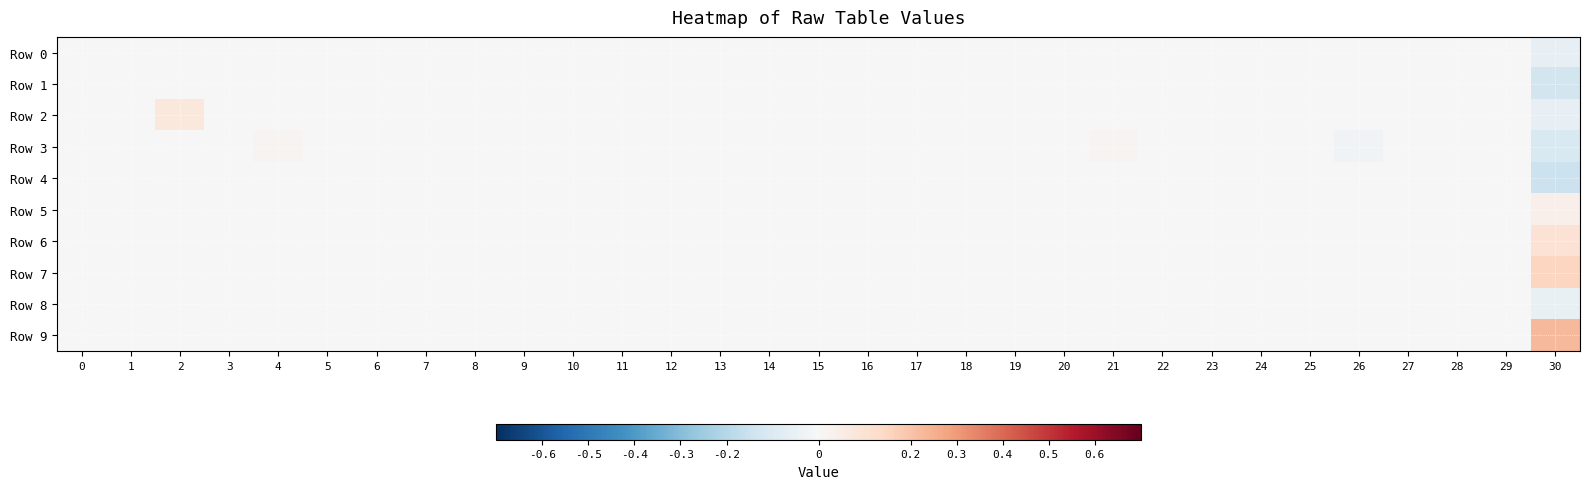

Reading left to right, list all the values displayed in this chart.

Row 0: 0=0.0	1=0.0	2=0.0	3=0.0	4=0.0	5=0.0	6=0.0	7=0.0	8=0.0	9=0.0	10=0.0	11=0.0	12=0.0	13=0.0	14=0.0	15=0.0	16=0.0	17=0.0	18=0.0	19=0.0	20=0.0	21=0.0	22=0.0	23=0.0	24=0.0	25=0.0	26=0.0	27=0.0	28=0.0	29=0.0	30=-0.1
Row 1: 0=0.0	1=0.0	2=0.0	3=0.0	4=0.0	5=0.0	6=0.0	7=0.0	8=0.0	9=0.0	10=0.0	11=0.0	12=0.0	13=0.0	14=0.0	15=0.0	16=0.0	17=0.0	18=0.0	19=0.0	20=0.0	21=0.0	22=0.0	23=0.0	24=0.0	25=0.0	26=0.0	27=0.0	28=0.0	29=0.0	30=-0.1
Row 2: 0=0.0	1=0.0	2=0.1	3=0.0	4=0.0	5=0.0	6=0.0	7=0.0	8=0.0	9=0.0	10=0.0	11=0.0	12=0.0	13=0.0	14=0.0	15=0.0	16=0.0	17=0.0	18=0.0	19=0.0	20=0.0	21=0.0	22=0.0	23=0.0	24=0.0	25=0.0	26=0.0	27=0.0	28=0.0	29=0.0	30=-0.1
Row 3: 0=0.0	1=0.0	2=0.0	3=0.0	4=0.0	5=0.0	6=0.0	7=0.0	8=0.0	9=0.0	10=0.0	11=0.0	12=0.0	13=0.0	14=0.0	15=0.0	16=0.0	17=0.0	18=0.0	19=0.0	20=0.0	21=0.0	22=0.0	23=0.0	24=0.0	25=0.0	26=-0.0	27=0.0	28=0.0	29=0.0	30=-0.1
Row 4: 0=0.0	1=0.0	2=0.0	3=0.0	4=0.0	5=0.0	6=0.0	7=0.0	8=0.0	9=0.0	10=0.0	11=0.0	12=0.0	13=0.0	14=0.0	15=0.0	16=0.0	17=0.0	18=0.0	19=0.0	20=0.0	21=0.0	22=0.0	23=0.0	24=0.0	25=0.0	26=0.0	27=0.0	28=0.0	29=0.0	30=-0.1
Row 5: 0=0.0	1=0.0	2=0.0	3=0.0	4=0.0	5=0.0	6=0.0	7=0.0	8=0.0	9=0.0	10=0.0	11=0.0	12=0.0	13=0.0	14=0.0	15=0.0	16=0.0	17=0.0	18=0.0	19=0.0	20=0.0	21=0.0	22=0.0	23=0.0	24=0.0	25=0.0	26=0.0	27=0.0	28=0.0	29=0.0	30=0.0
Row 6: 0=0.0	1=0.0	2=0.0	3=0.0	4=0.0	5=0.0	6=0.0	7=0.0	8=0.0	9=0.0	10=0.0	11=0.0	12=0.0	13=0.0	14=0.0	15=0.0	16=0.0	17=0.0	18=0.0	19=0.0	20=0.0	21=0.0	22=0.0	23=0.0	24=0.0	25=0.0	26=0.0	27=0.0	28=0.0	29=0.0	30=0.1
Row 7: 0=0.0	1=0.0	2=0.0	3=0.0	4=0.0	5=0.0	6=0.0	7=0.0	8=0.0	9=0.0	10=0.0	11=0.0	12=0.0	13=0.0	14=0.0	15=0.0	16=0.0	17=0.0	18=0.0	19=0.0	20=0.0	21=0.0	22=0.0	23=0.0	24=0.0	25=0.0	26=0.0	27=0.0	28=0.0	29=0.0	30=0.2
Row 8: 0=0.0	1=0.0	2=0.0	3=0.0	4=0.0	5=0.0	6=0.0	7=0.0	8=0.0	9=0.0	10=0.0	11=0.0	12=0.0	13=0.0	14=0.0	15=0.0	16=0.0	17=0.0	18=0.0	19=0.0	20=0.0	21=0.0	22=0.0	23=0.0	24=0.0	25=0.0	26=0.0	27=0.0	28=0.0	29=0.0	30=-0.1
Row 9: 0=0.0	1=0.0	2=0.0	3=0.0	4=0.0	5=0.0	6=0.0	7=0.0	8=0.0	9=0.0	10=0.0	11=0.0	12=0.0	13=0.0	14=0.0	15=0.0	16=0.0	17=0.0	18=0.0	19=0.0	20=0.0	21=0.0	22=0.0	23=0.0	24=0.0	25=0.0	26=0.0	27=0.0	28=0.0	29=0.0	30=0.2